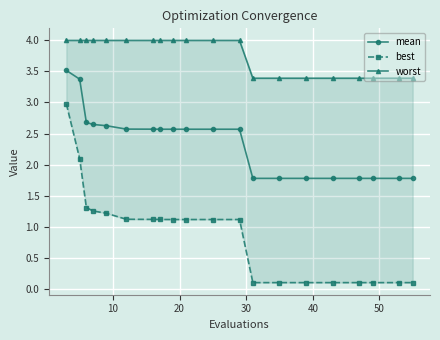

What is the maximum value for mean?

3.5